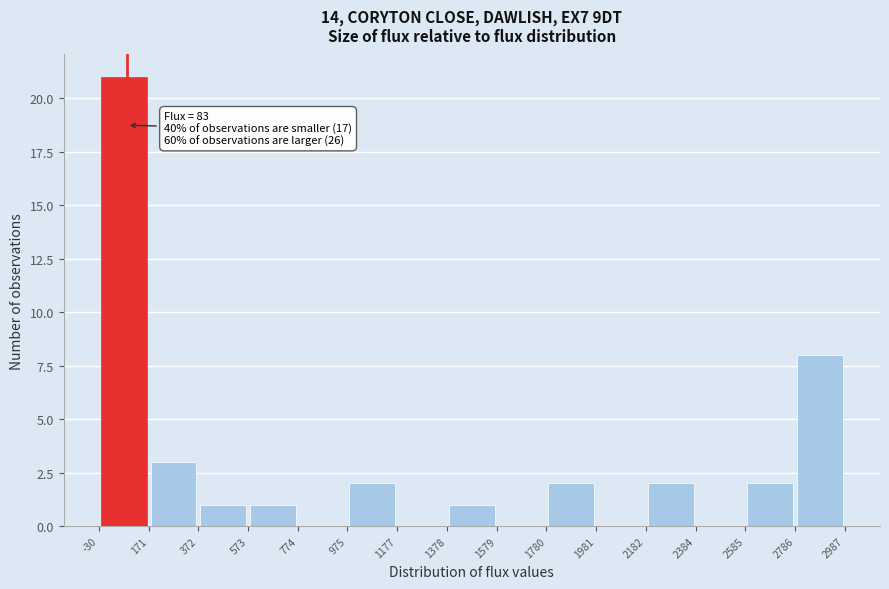

Over which range of the x-axis is the bar tallest?

-30 to 171